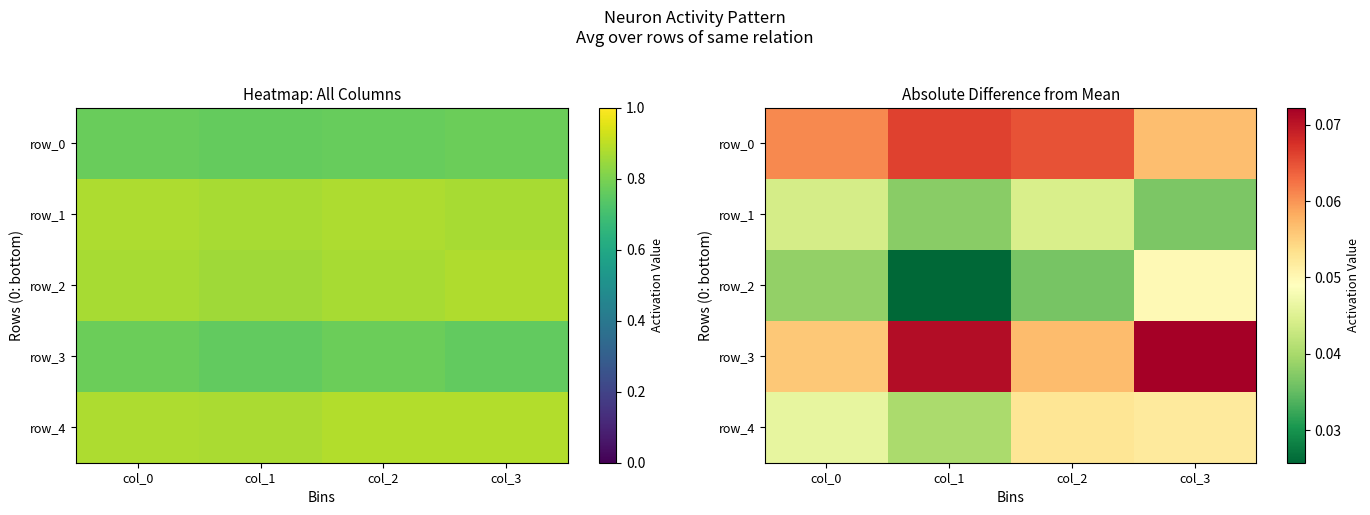

How many distinct data groups are displayed?

5